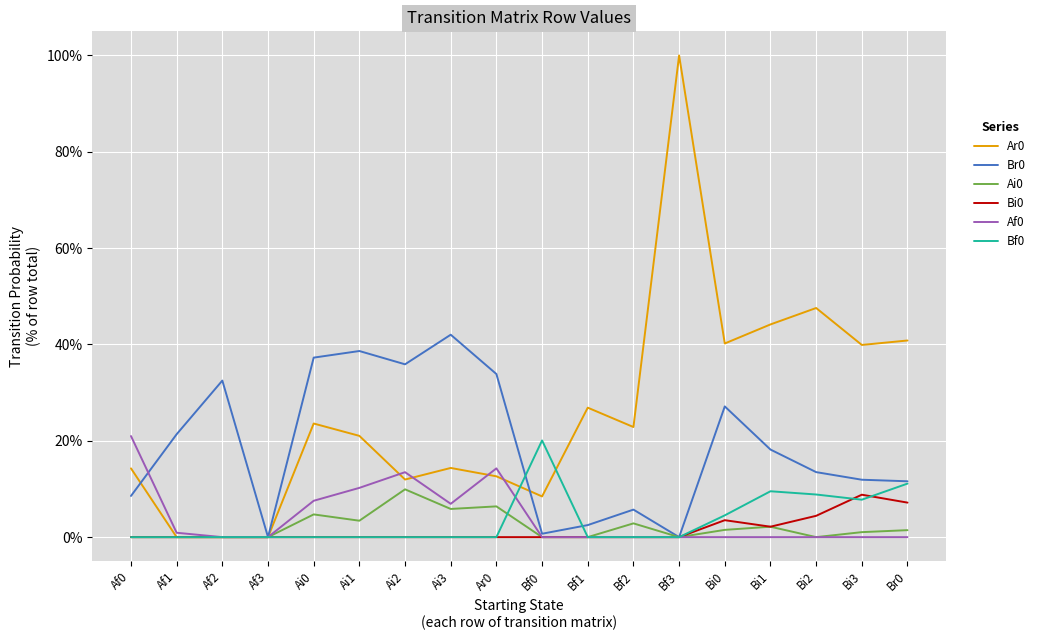

Where is Af0 nearest to the value 0?

Af2